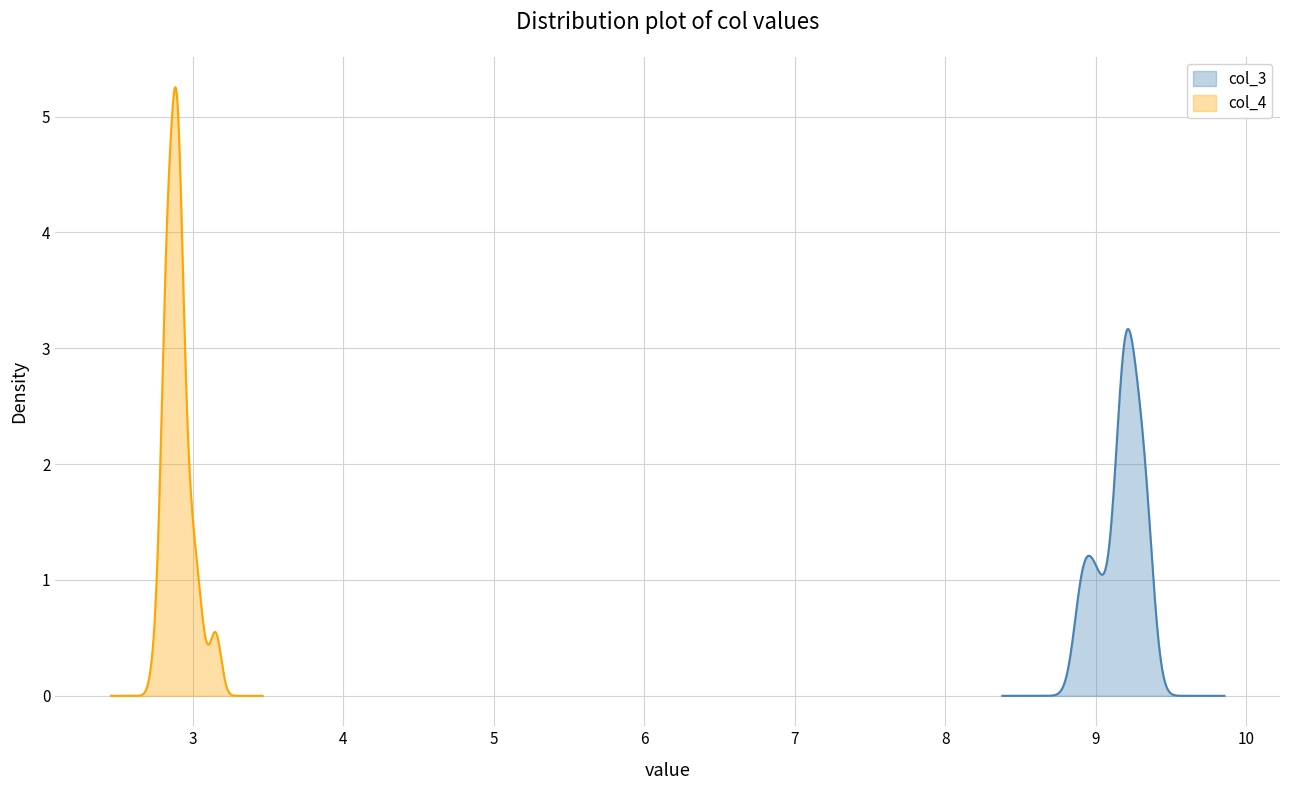

What is the maximum value for col_3?

3.2